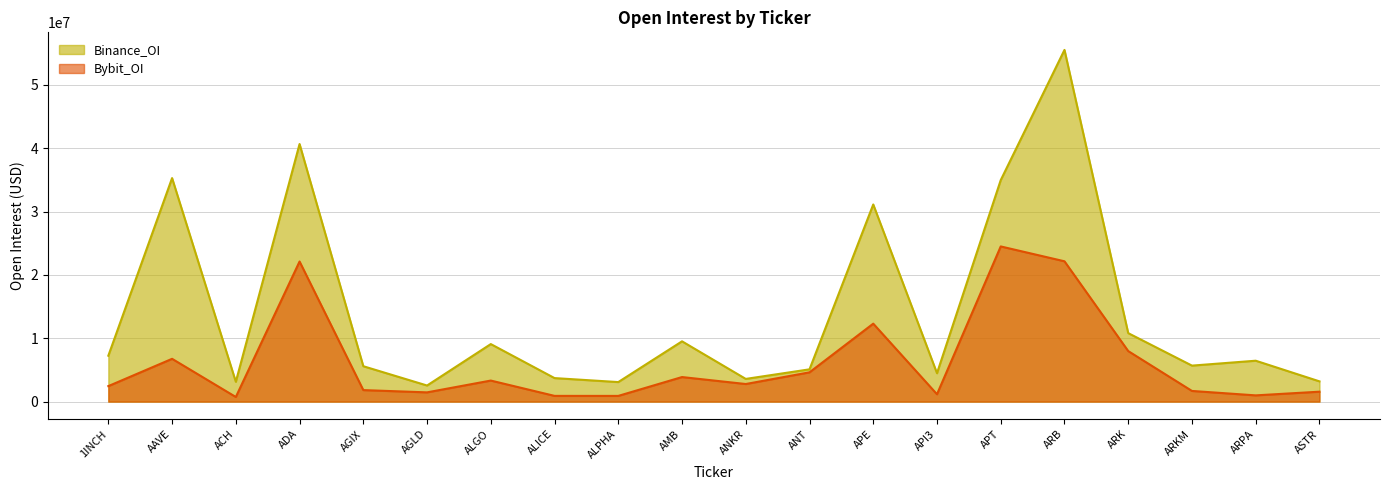

List the series in order of their peak value, highest first.

Binance_OI, Bybit_OI